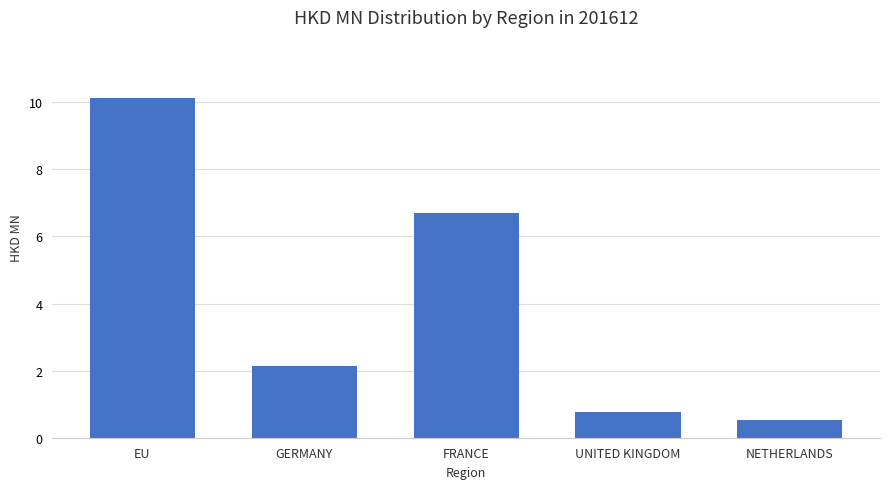

Reading left to right, list all the values displayed in this chart.

10.1	2.1	6.7	0.8	0.5